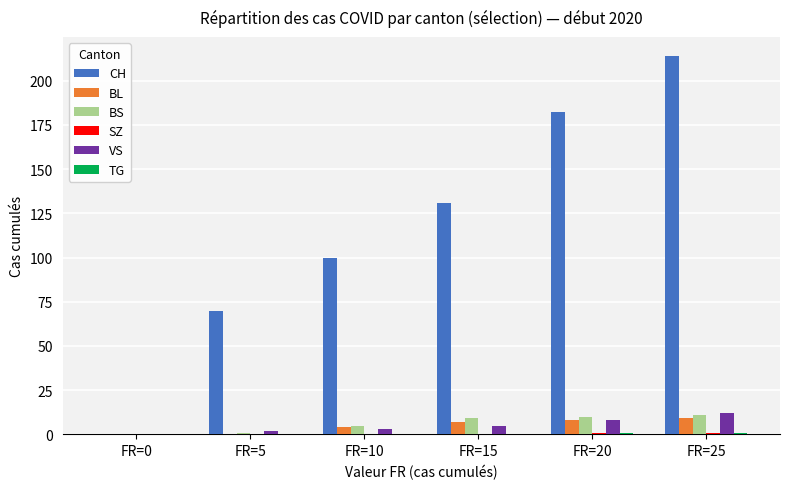

At which category is the sum across all series the highest?

FR=25